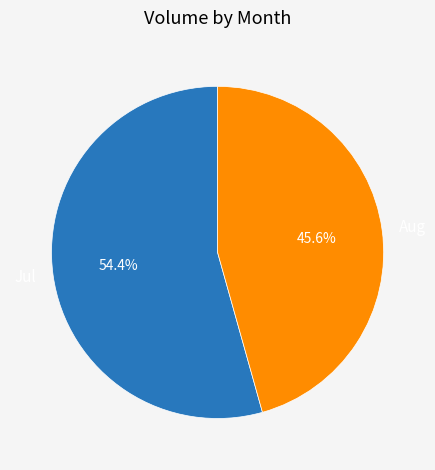

Approximately how many times larger is the value at Aug compared to Jul?

0.8